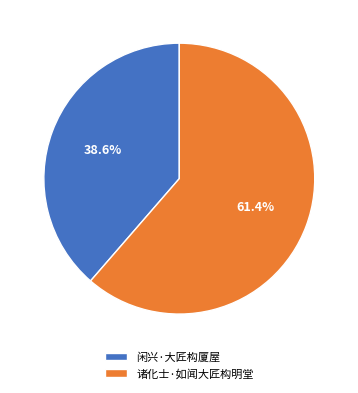

Is the sum of 诸化士·如闻大匠构明堂 and 闲兴·大匠构厦屋 greater than half?

Yes